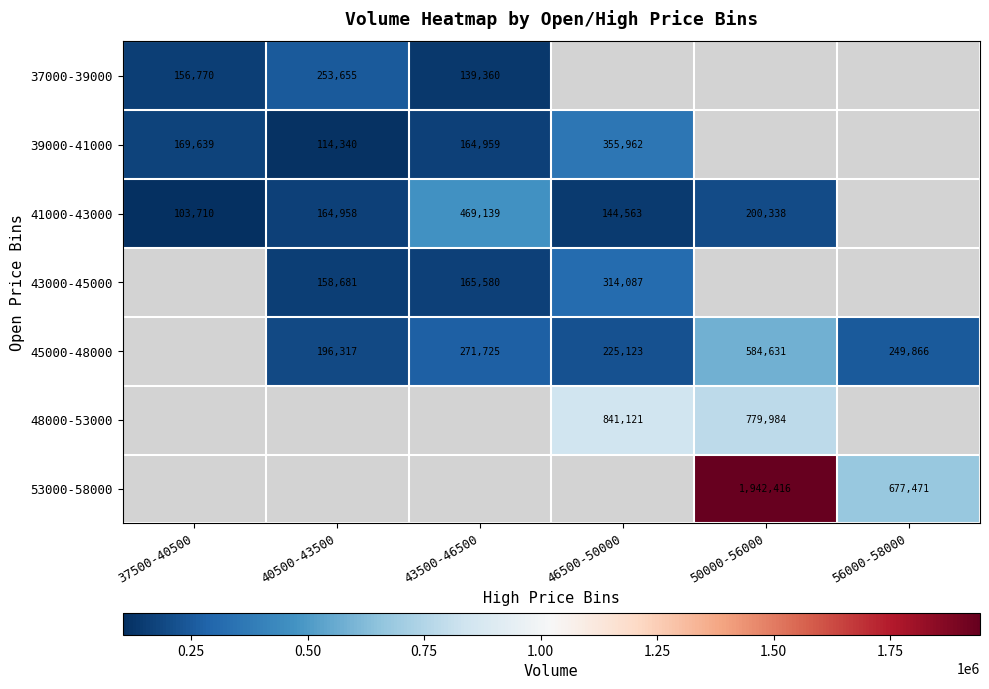

The 43000-45000 series shows 165580 at 43500-46500. True or false?

True